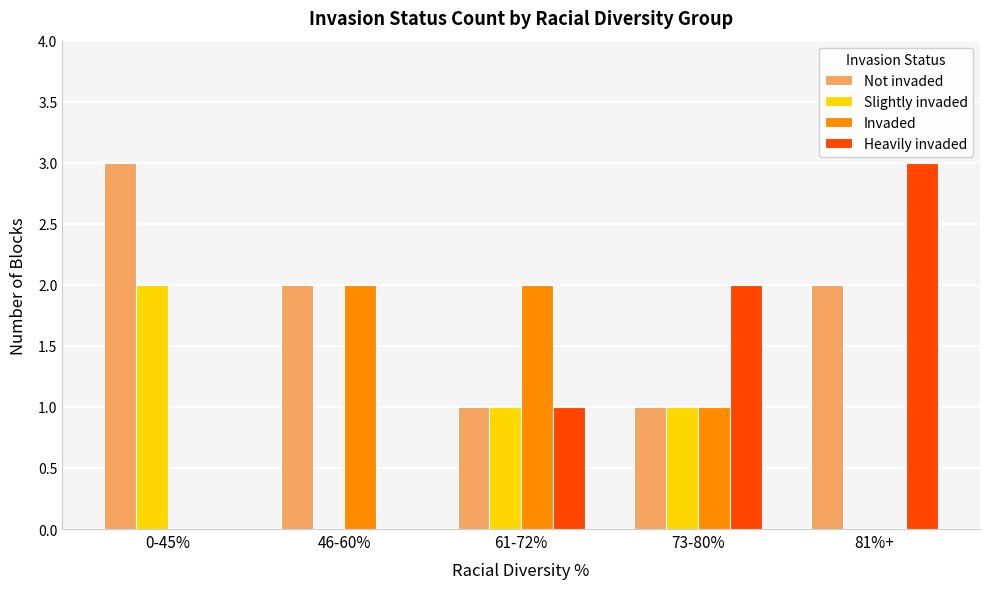

What is the sum of all Heavily invaded values?

6